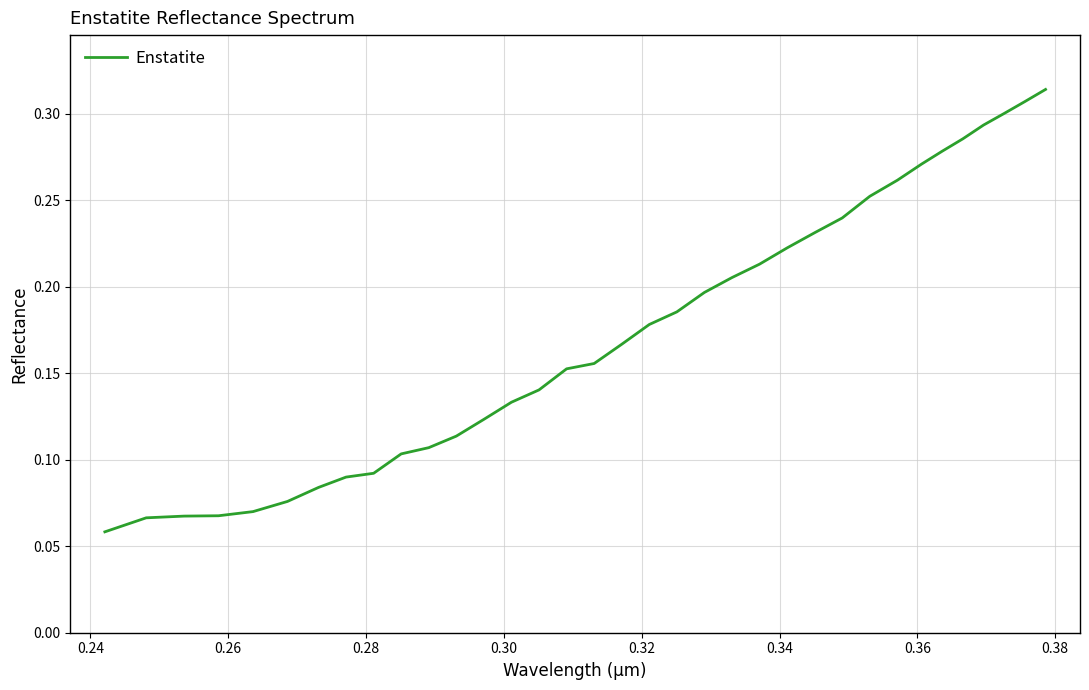

What is the smallest value displayed?

0.1